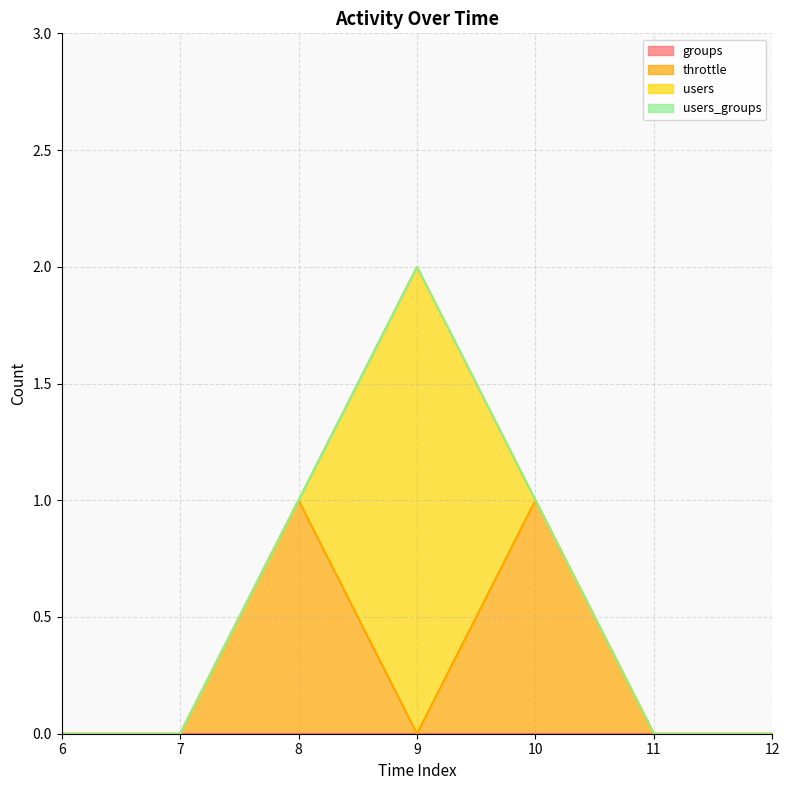

Does the chart display data point markers on the line(s)?

No